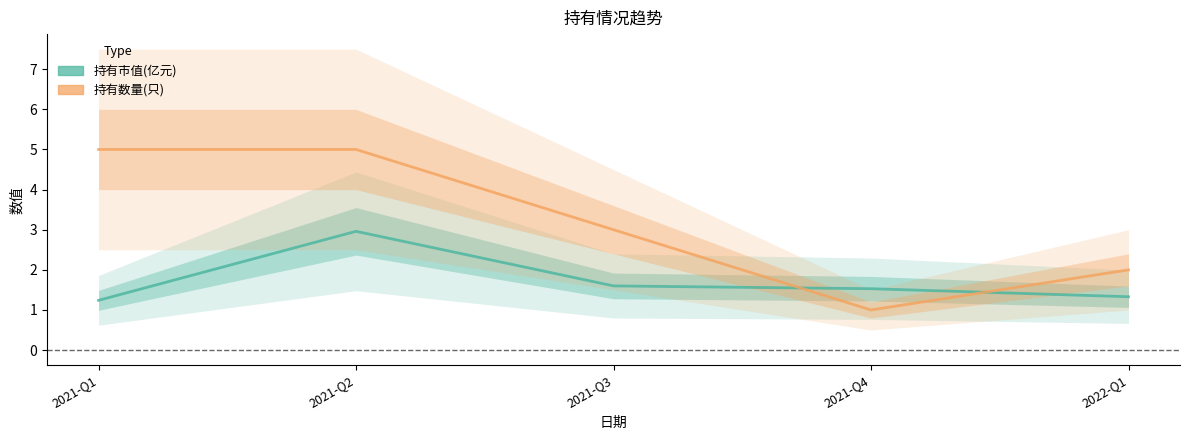

What are all the series names shown in the legend?

持有市值(亿元), 持有数量(只)